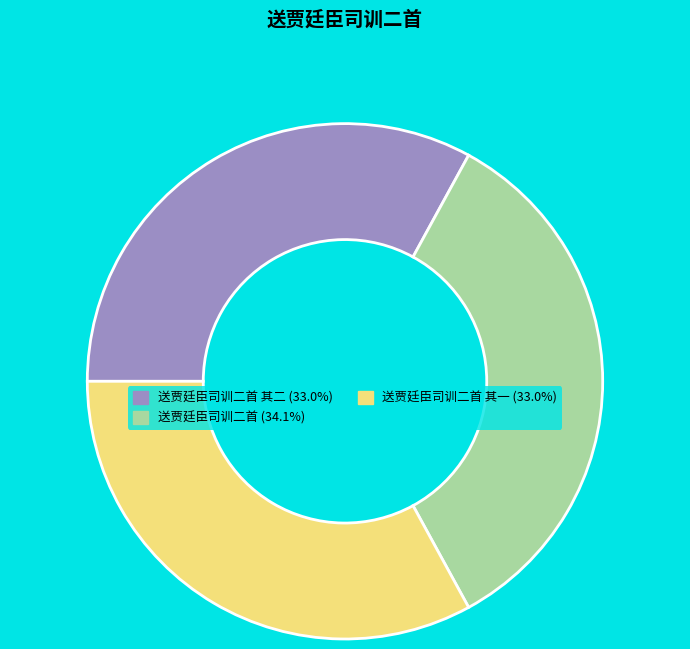

Is there a majority slice in this chart?

No